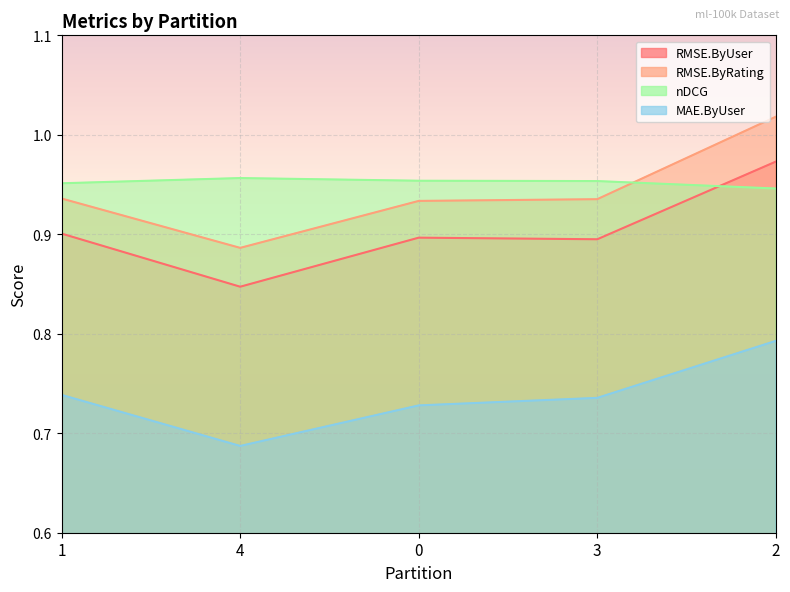

Reading right to left, what are all the values shown in this chart?

RMSE.ByUser: 2=1.0	3=0.9	0=0.9	4=0.8	1=0.9
RMSE.ByRating: 2=1.0	3=0.9	0=0.9	4=0.9	1=0.9
nDCG: 2=0.9	3=1.0	0=1.0	4=1.0	1=1.0
MAE.ByUser: 2=0.8	3=0.7	0=0.7	4=0.7	1=0.7